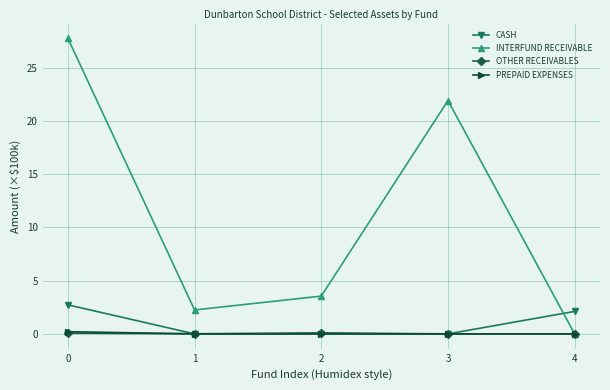

Does the chart have visible grid lines?

Yes